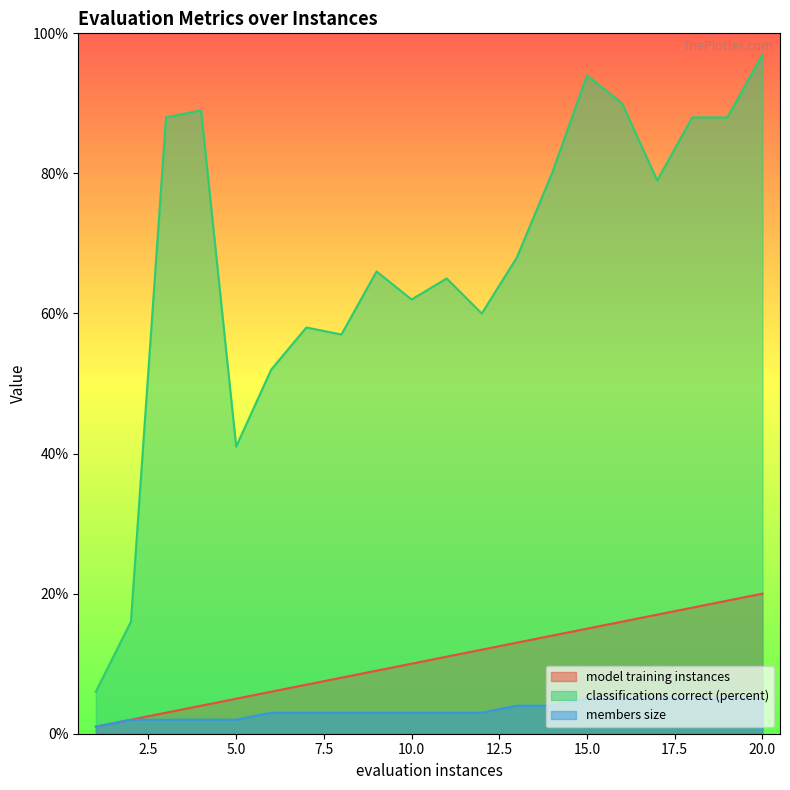

True or false: classifications correct (percent) and members size cross at least once.

False